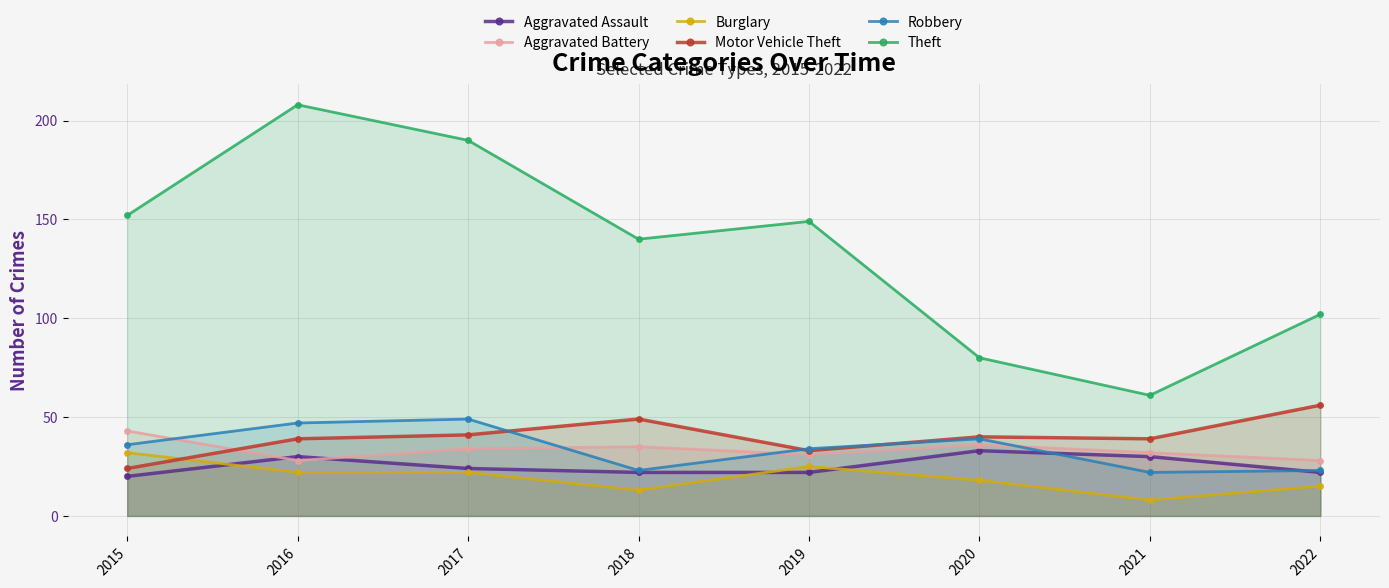

Rank the series by their maximum value, from lowest to highest.

Burglary, Aggravated Assault, Aggravated Battery, Robbery, Motor Vehicle Theft, Theft